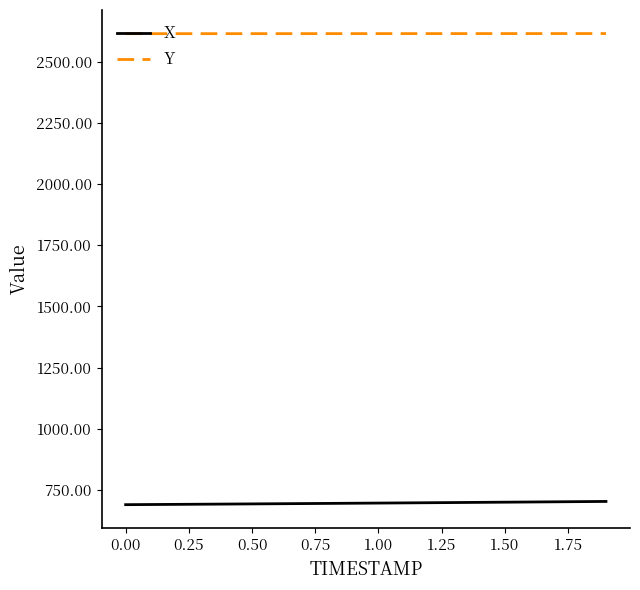

True or false: X and Y intersect in this chart.

False